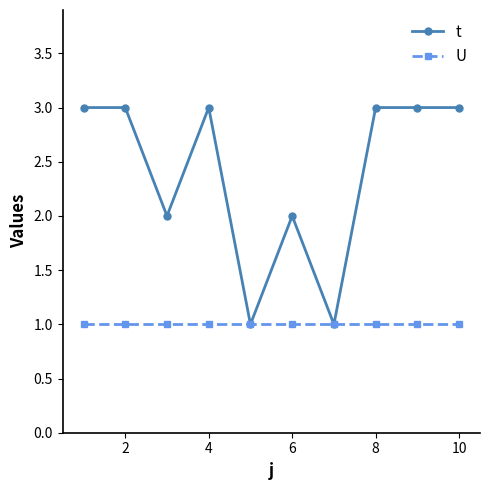

What are all the series names shown in the legend?

t, U